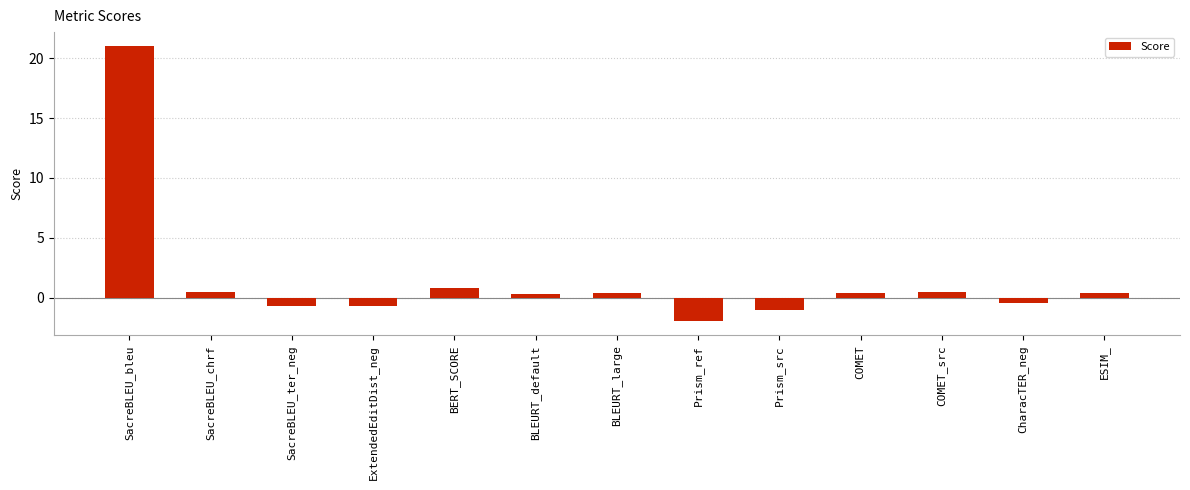

What is the label of the 13th bar from the right?

SacreBLEU_bleu